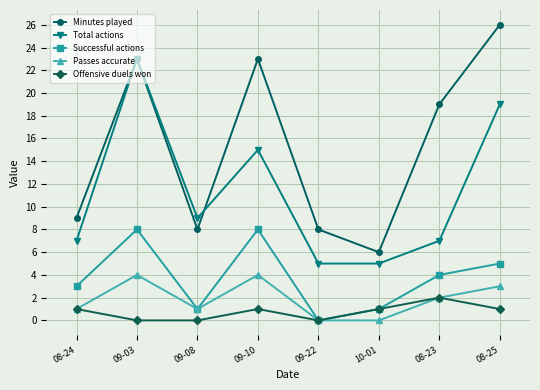

Is the value of Minutes played at 10-01 greater than the value of Total actions at 09-22?

Yes